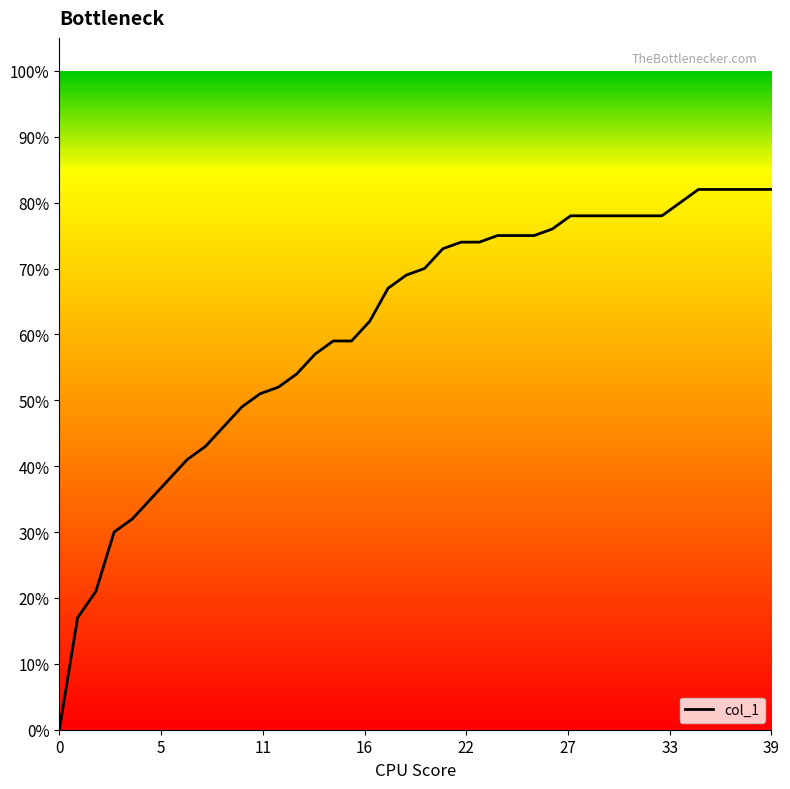

Does the chart display data point markers on the line(s)?

No